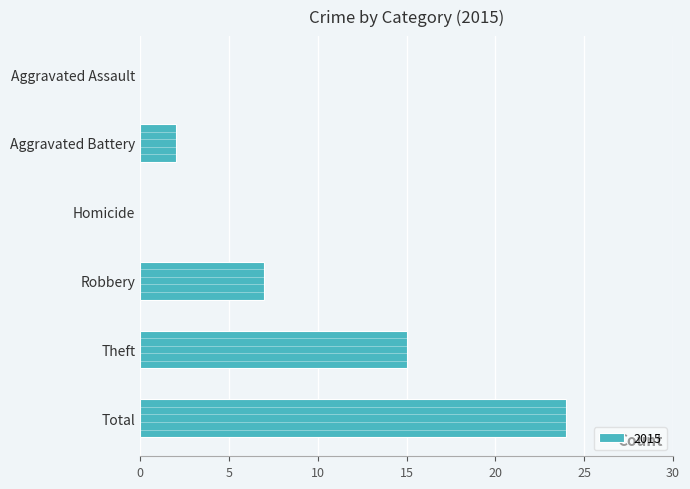

Which label corresponds to the largest value in the chart?

Total